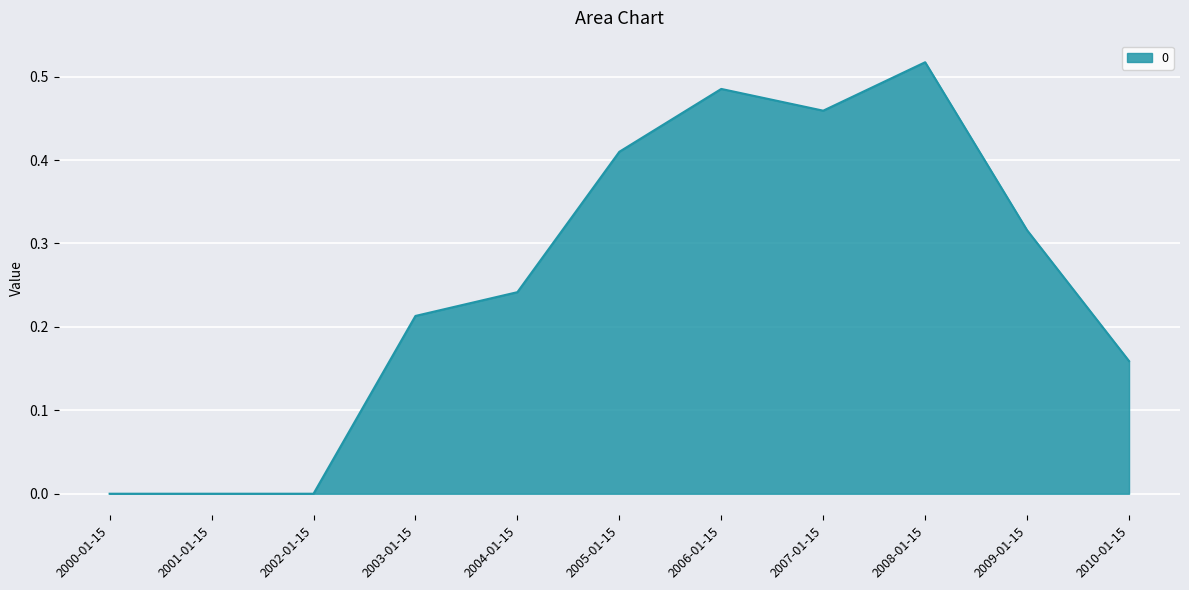

What is the change in value from 2003-01-15 to 2010-01-15?

-0.1